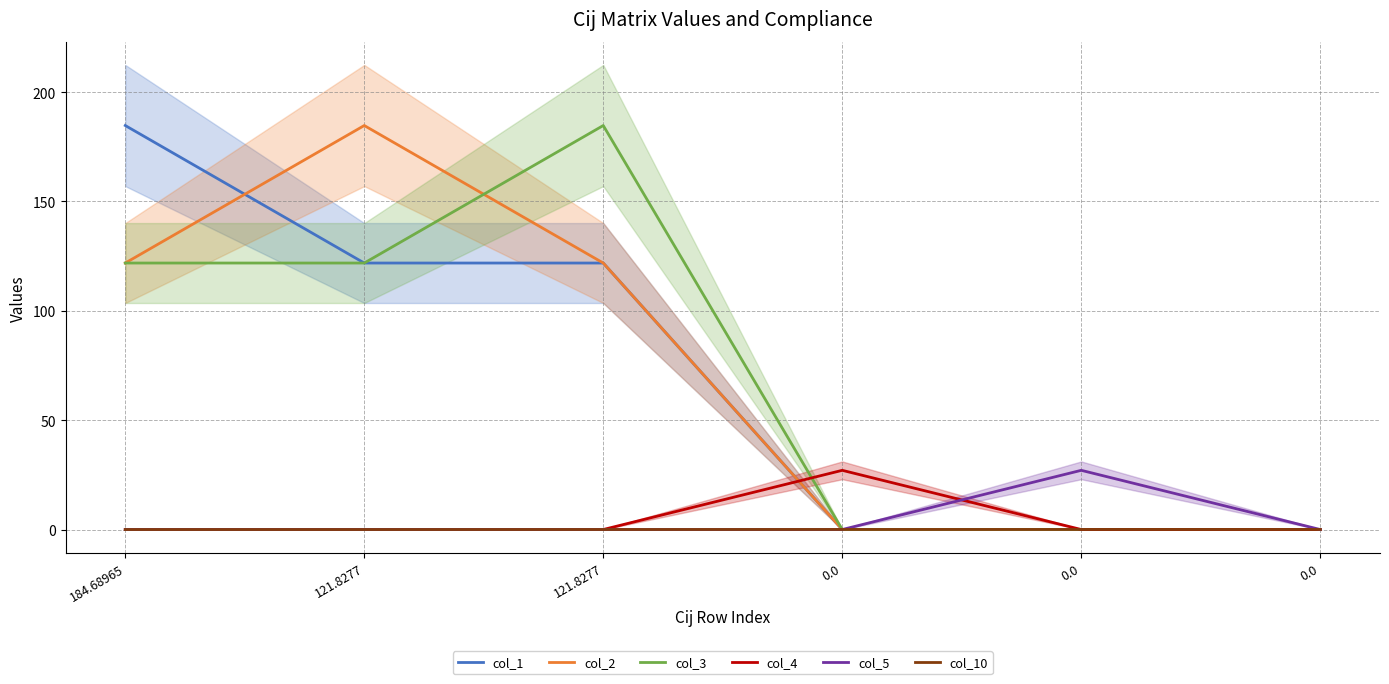

How many lines are shown in the chart?

6